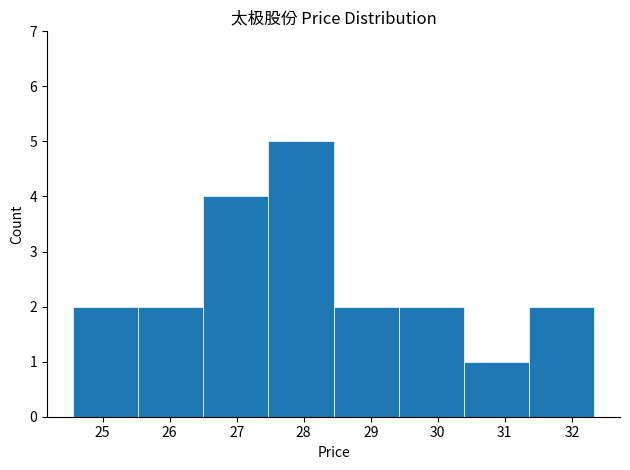

Over which range of the x-axis is the bar tallest?

27.5 to 28.4